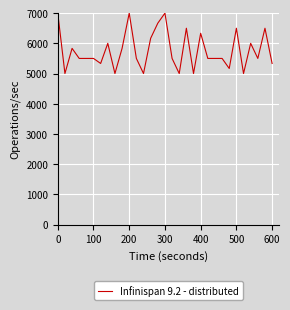

What is the maximum value shown in the chart?

7000.0